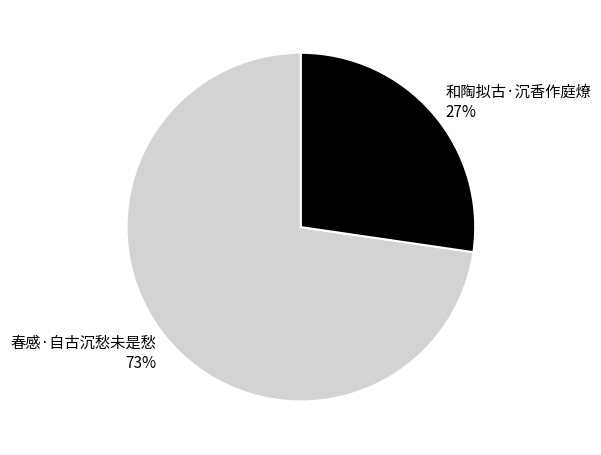

Do 和陶拟古·沉香作庭燎 and 春感·自古沉愁未是愁 together represent more than half of the pie?

Yes